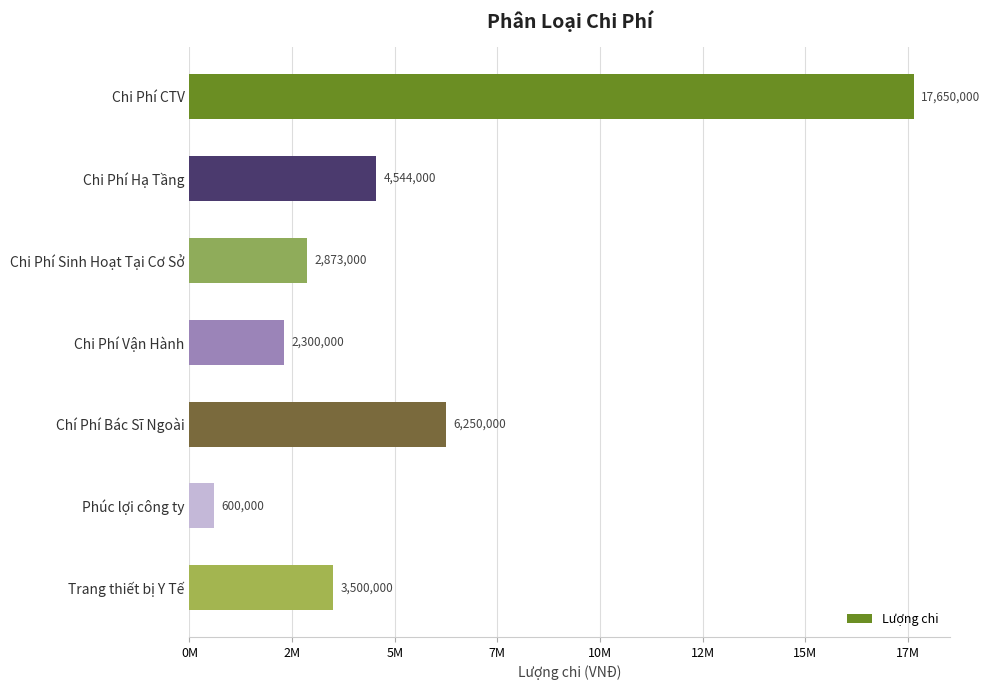

List the labels in order of value, largest first.

Chi Phí CTV, Chí Phí Bác Sĩ Ngoài, Chi Phí Hạ Tầng, Trang thiết bị Y Tế, Chi Phí Sinh Hoạt Tại Cơ Sở, Chi Phí Vận Hành, Phúc lợi công ty